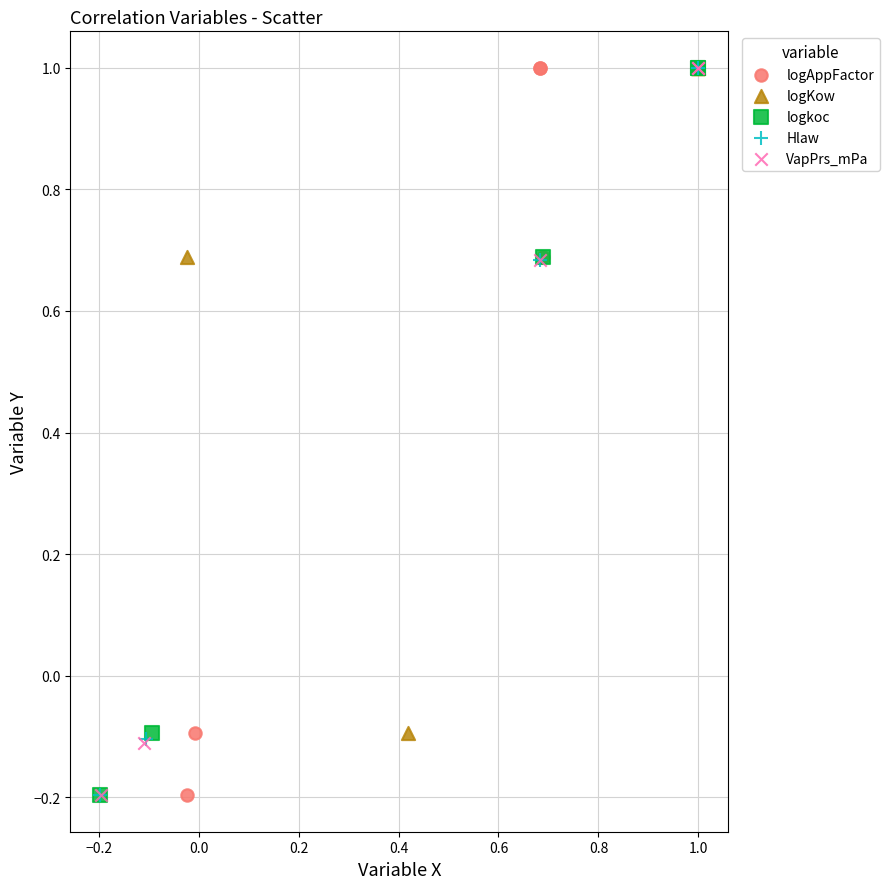

What are all the series names shown in the legend?

logAppFactor, logKow, logkoc, Hlaw, VapPrs_mPa